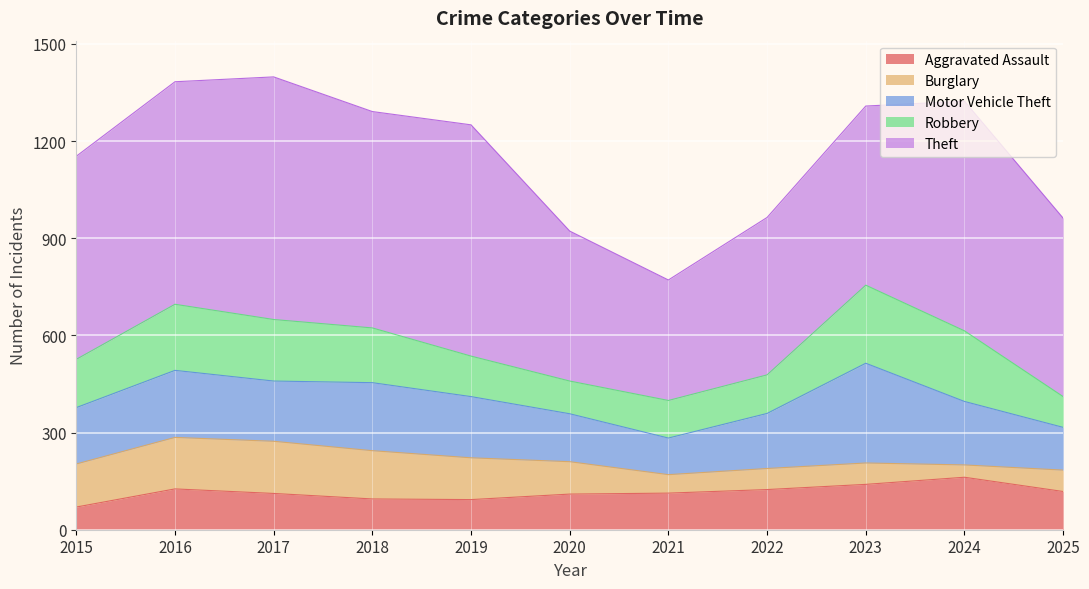

Between 2017 and 2022, which is larger?

2022